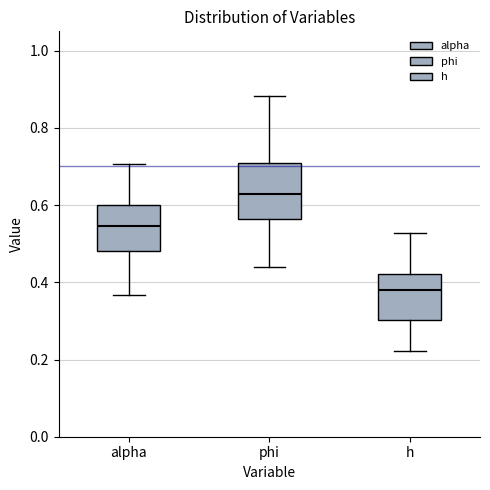

Which box is the tallest, from its lower edge to its upper edge?

phi